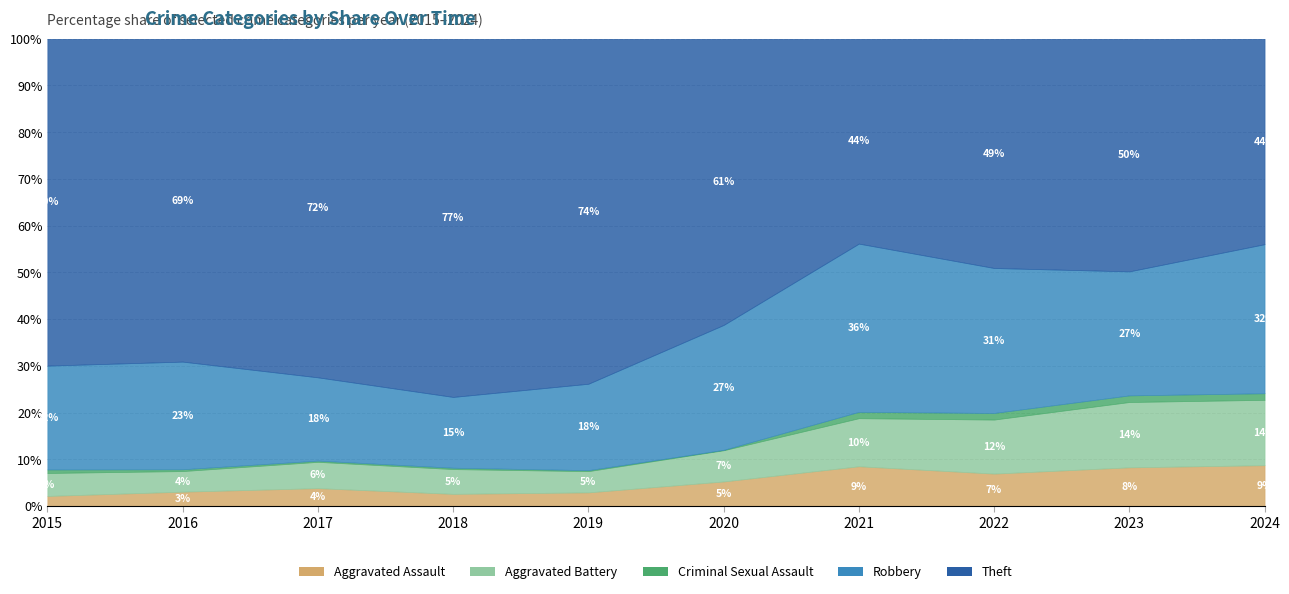

Which series has the largest total across all categories?

Theft